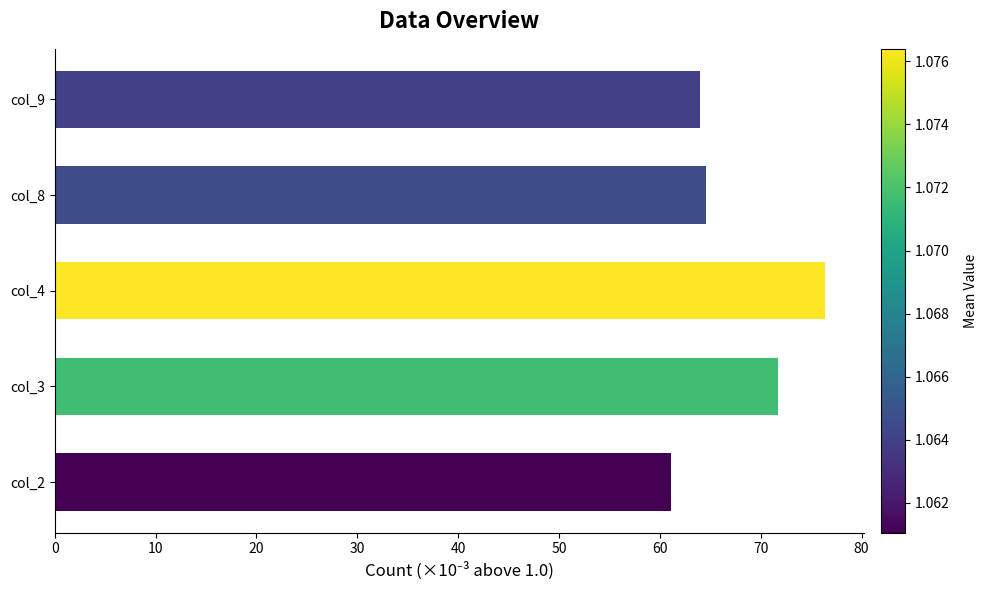

Are the bars horizontal?

Yes